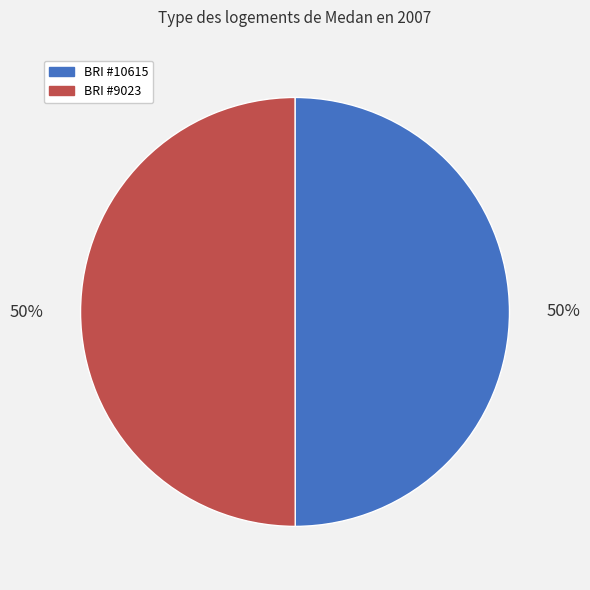

What is the ratio of the value at BRI #9023 to the value at BRI #10615?

1.0